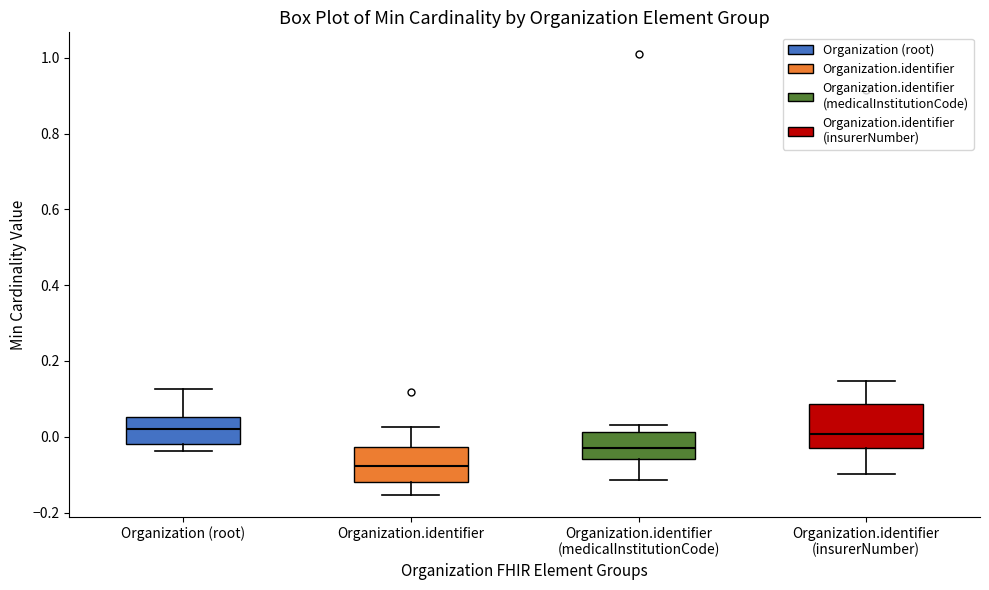

Where does the lower whisker of the box for Organization.identifier (insurerNumber) end on the y-axis? The values are not printed on the chart, so give them approximately, as read against the axis.

-0.10